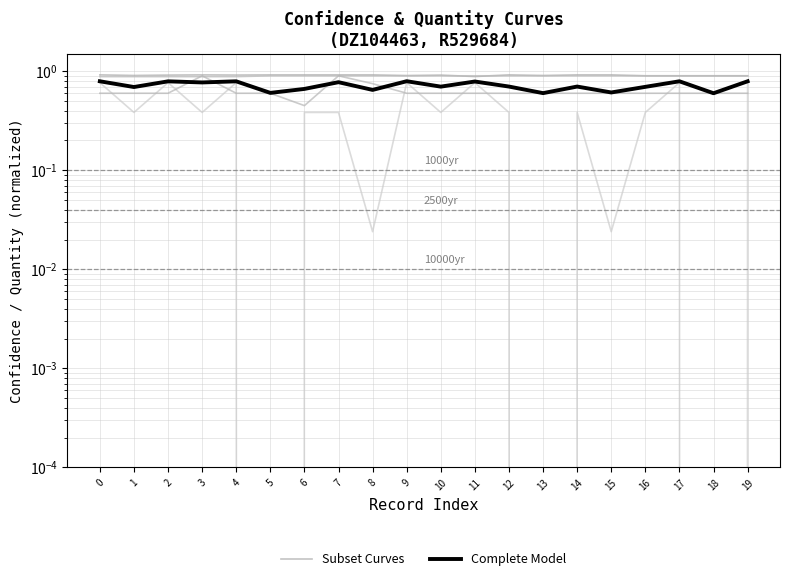

What is the difference between the highest and lowest values at 4?

0.1